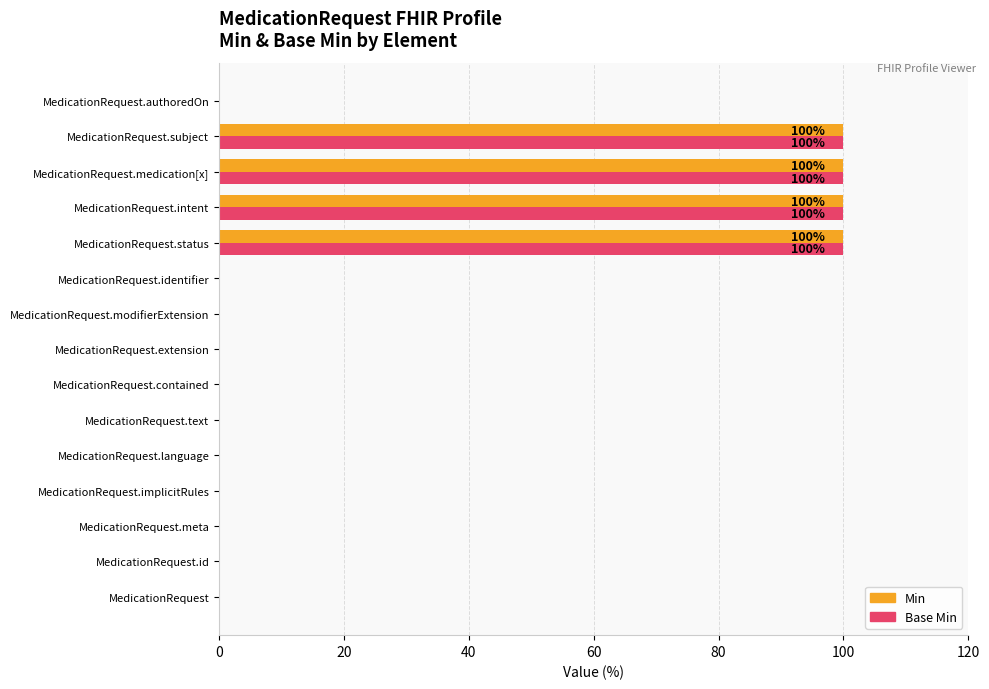

How many data points does each series have?

15